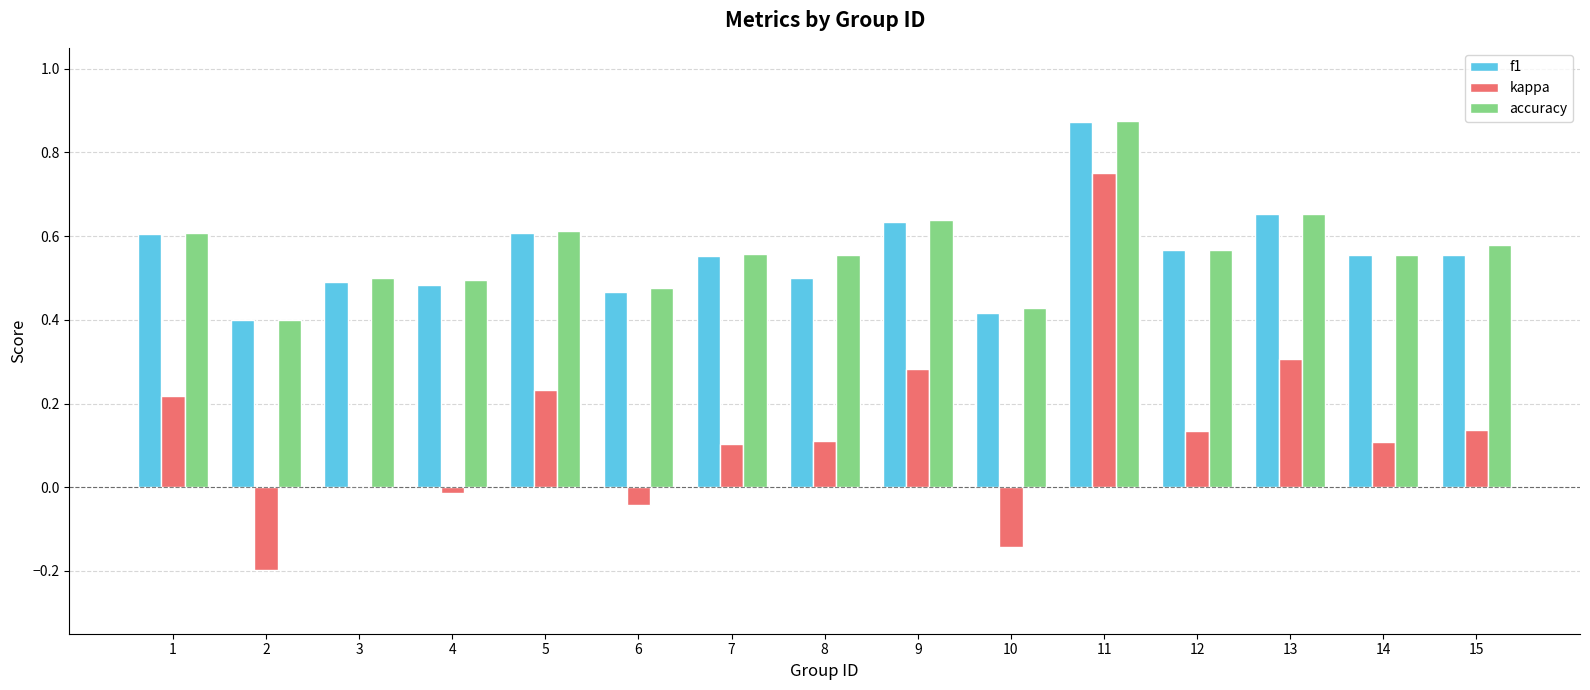

At which label does f1 reach its peak?

11